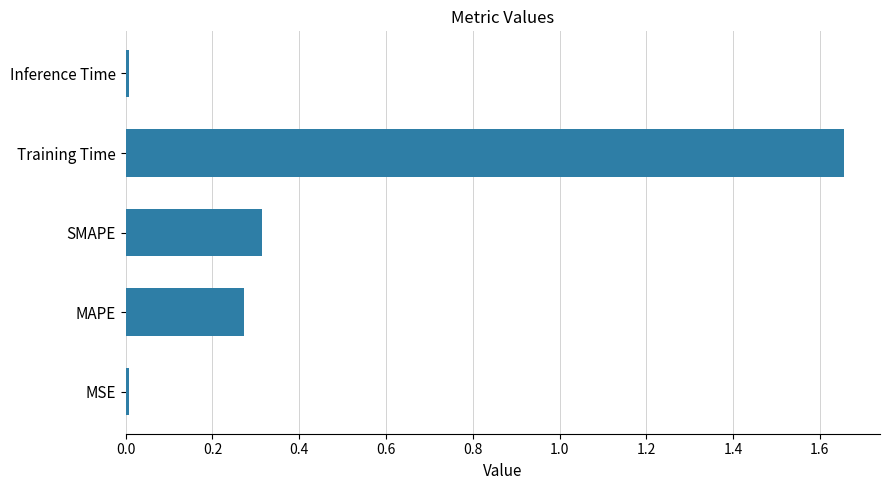

How many series are shown in this chart?

1